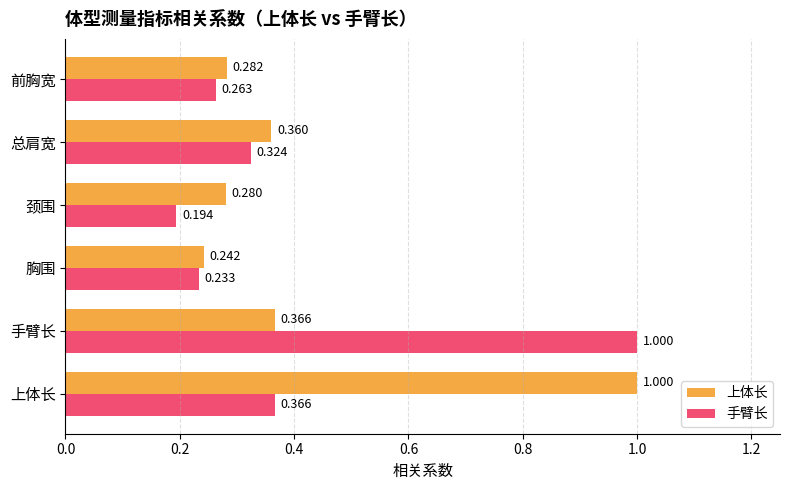

What is the difference between the maximum and minimum values in the 手臂长 series?

0.8